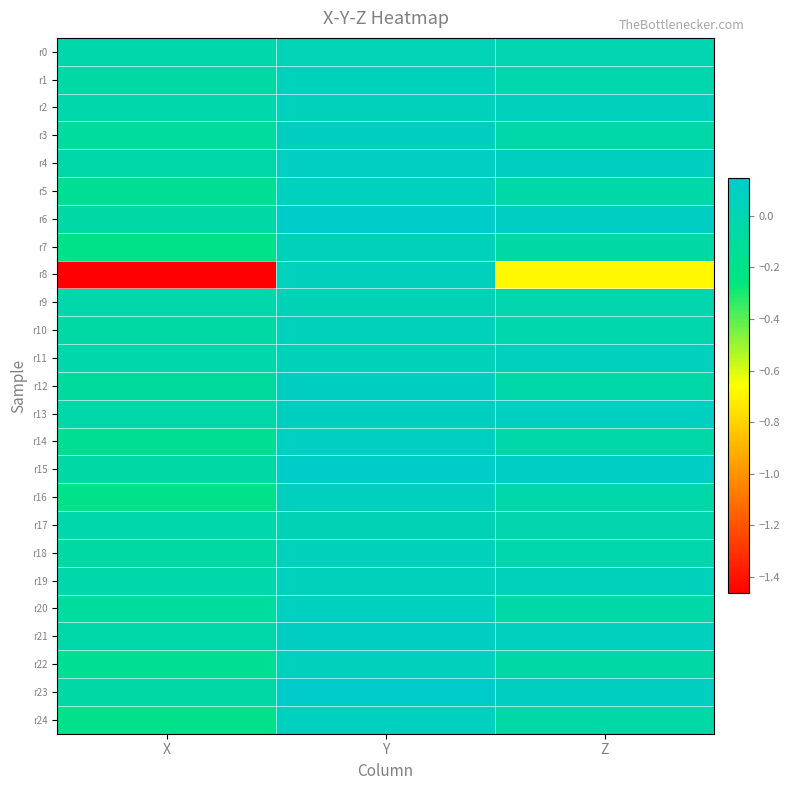

Reading left to right, list all the values displayed in this chart.

r0: X=-0.0	Y=0.0	Z=-0.0
r1: X=-0.1	Y=0.1	Z=-0.0
r2: X=-0.0	Y=0.1	Z=0.1
r3: X=-0.1	Y=0.1	Z=-0.0
r4: X=-0.0	Y=0.1	Z=0.1
r5: X=-0.2	Y=0.1	Z=-0.0
r6: X=-0.1	Y=0.1	Z=0.1
r7: X=-0.2	Y=0.1	Z=-0.1
r8: X=-1.5	Y=0.1	Z=-0.7
r9: X=-0.0	Y=0.0	Z=-0.0
r10: X=-0.1	Y=0.1	Z=-0.0
r11: X=-0.0	Y=0.0	Z=0.1
r12: X=-0.1	Y=0.1	Z=-0.0
r13: X=-0.0	Y=0.1	Z=0.1
r14: X=-0.2	Y=0.1	Z=-0.0
r15: X=-0.1	Y=0.1	Z=0.1
r16: X=-0.2	Y=0.1	Z=-0.0
r17: X=-0.0	Y=0.0	Z=-0.0
r18: X=-0.1	Y=0.1	Z=-0.0
r19: X=-0.0	Y=0.1	Z=0.1
r20: X=-0.1	Y=0.1	Z=-0.0
r21: X=-0.0	Y=0.1	Z=0.1
r22: X=-0.2	Y=0.1	Z=-0.1
r23: X=-0.1	Y=0.1	Z=0.1
r24: X=-0.2	Y=0.1	Z=-0.1